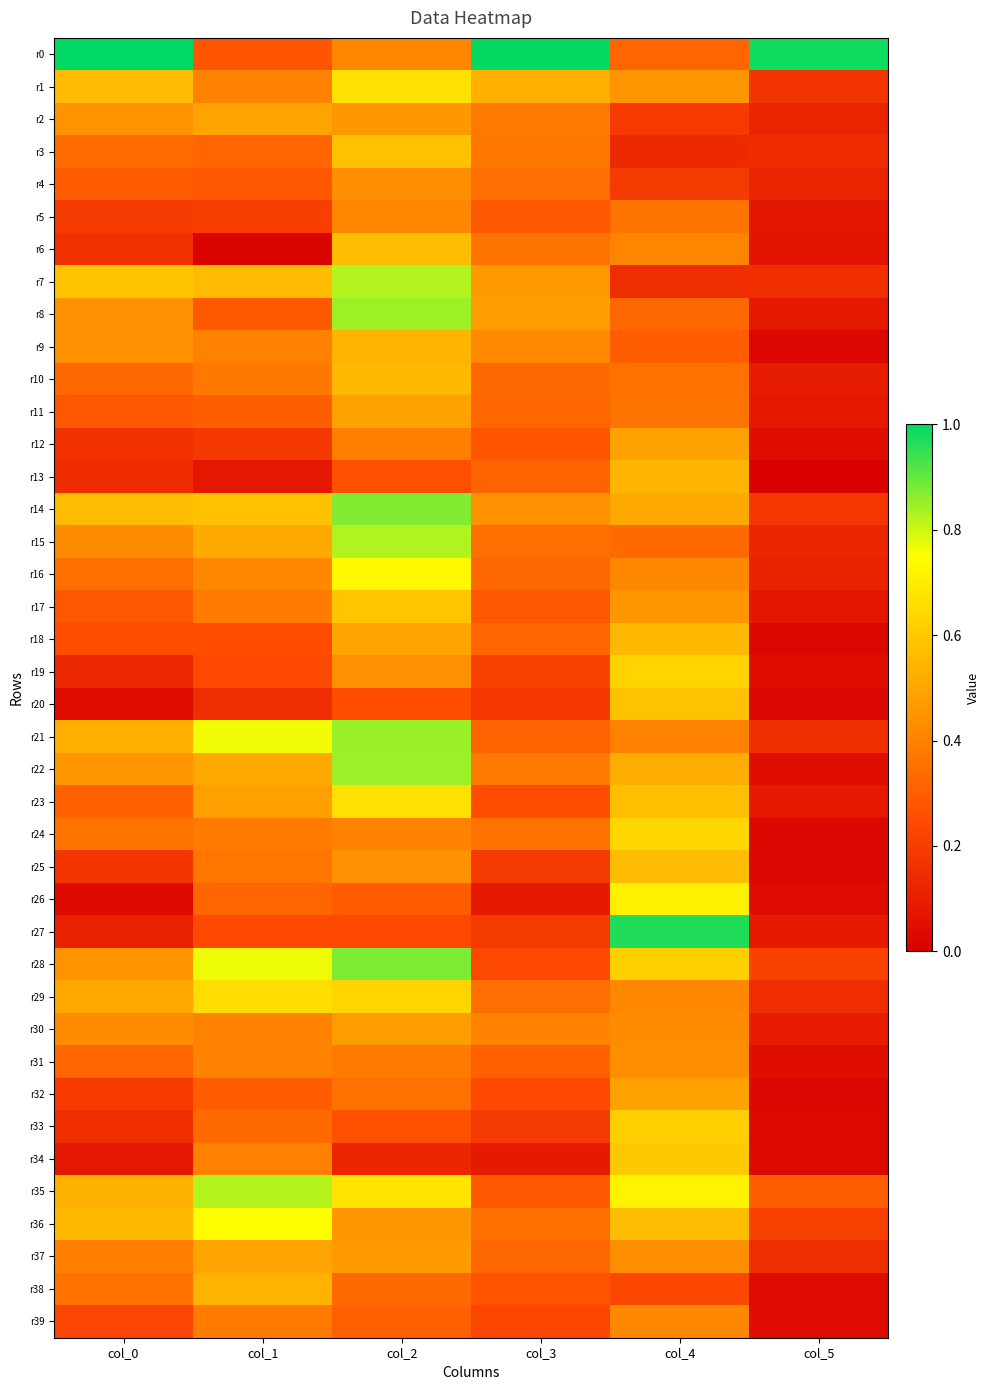

At col_4, list the series in order from smallest to largest.

r3, r7, r2, r4, r38, r9, r0, r8, r15, r10, r5, r11, r21, r6, r39, r16, r29, r30, r31, r37, r17, r1, r32, r12, r14, r22, r13, r18, r25, r36, r23, r20, r34, r33, r28, r19, r24, r26, r35, r27